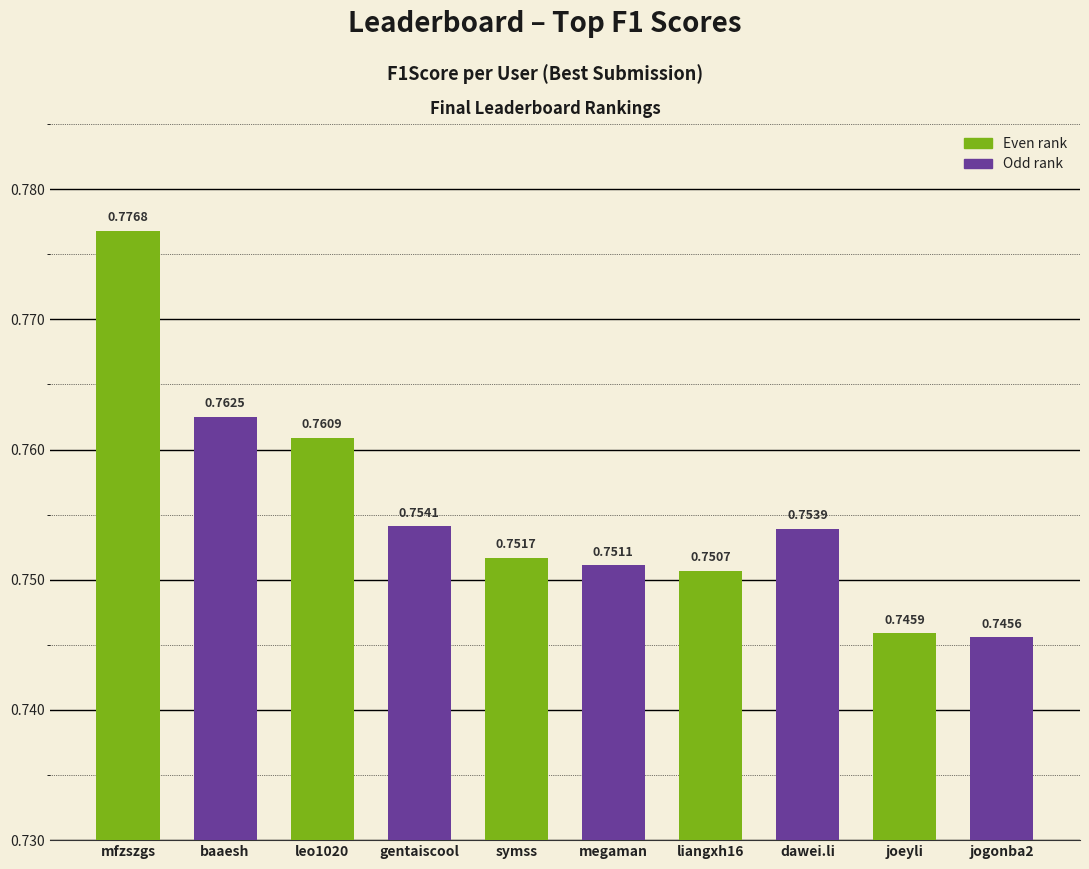

Does the chart contain stacked bars?

No